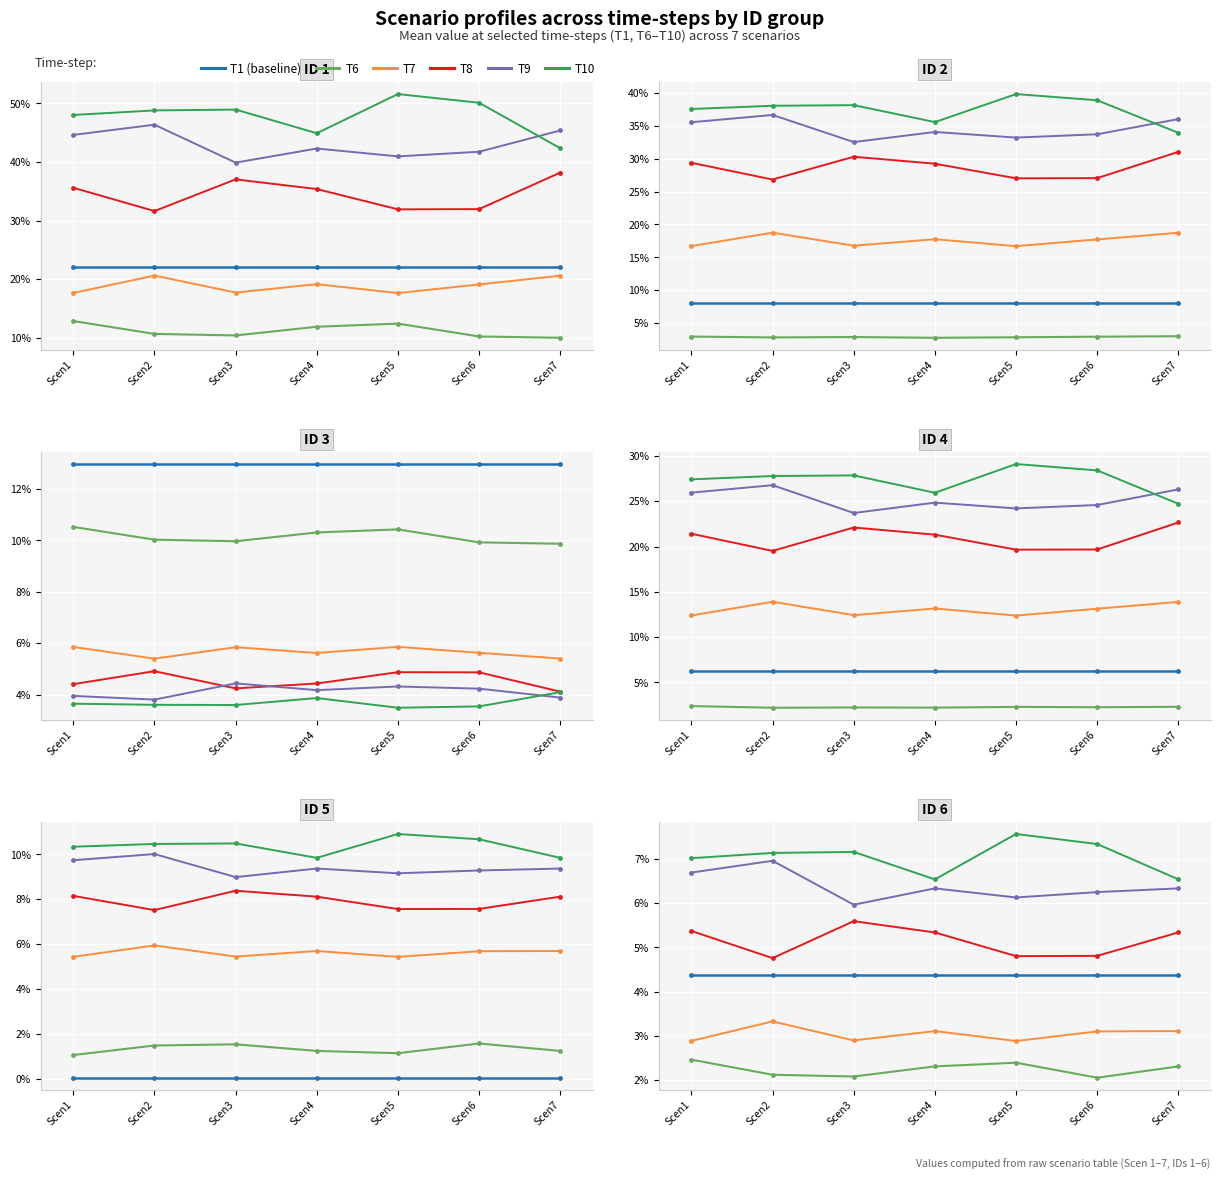

Which category has the highest value across all series?

Scen5